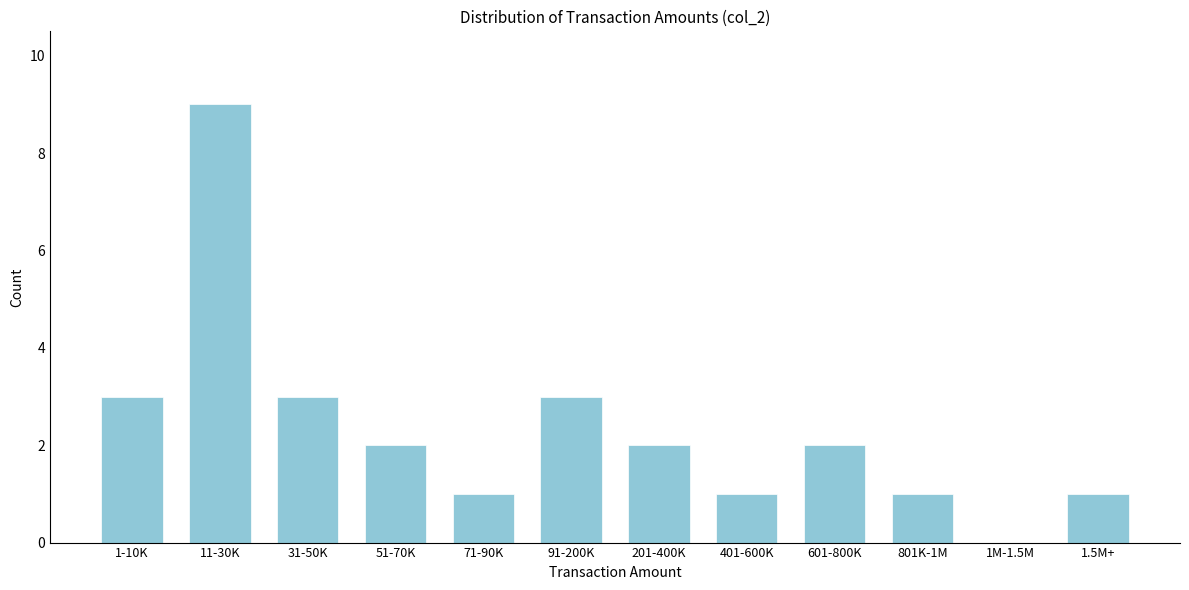

Reading left to right, transcribe all the data shown in this chart.

1-10K=3	11-30K=9	31-50K=3	51-70K=2	71-90K=1	91-200K=3	201-400K=2	401-600K=1	601-800K=2	801K-1M=1	1M-1.5M=0	1.5M+=1